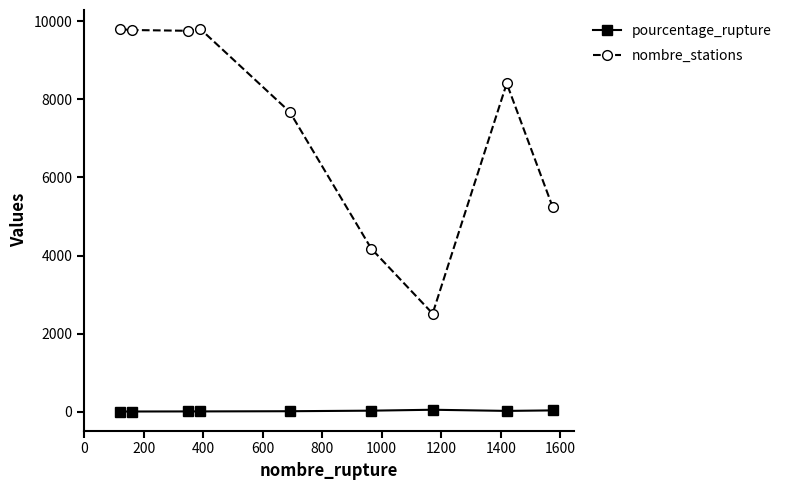

What is the value of the nombre_stations point at the 1st from the left?

9803.0